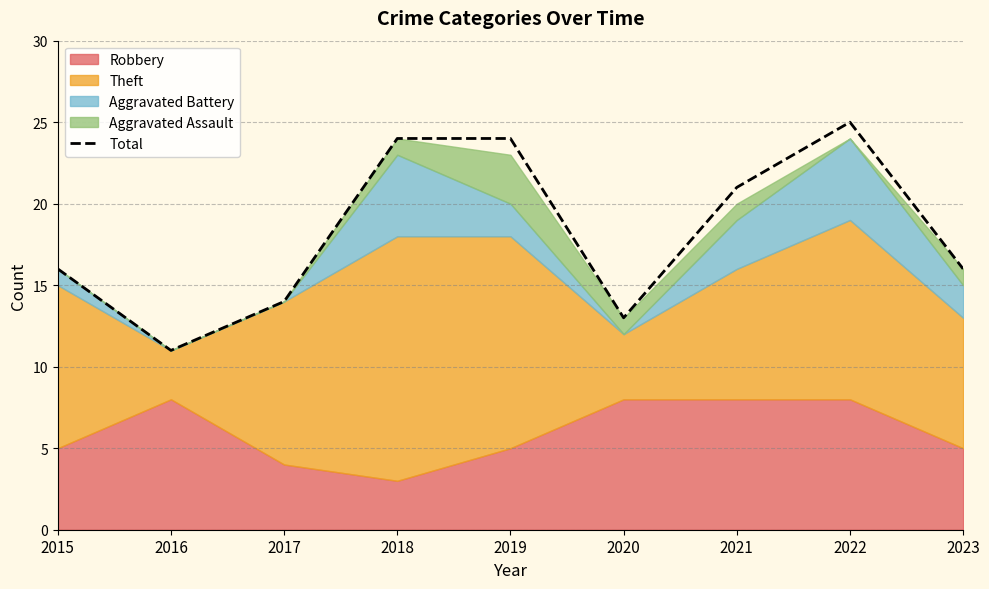

Rank the categories by value from highest to lowest.

2022, 2018, 2019, 2021, 2015, 2023, 2017, 2020, 2016